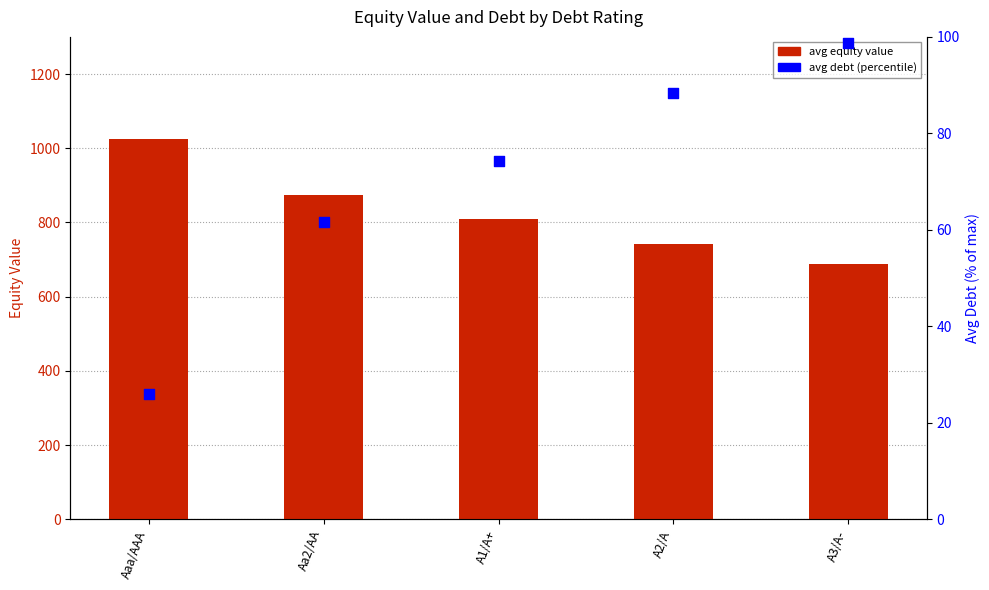

Which series reaches the maximum Y coordinate?

avg equity value